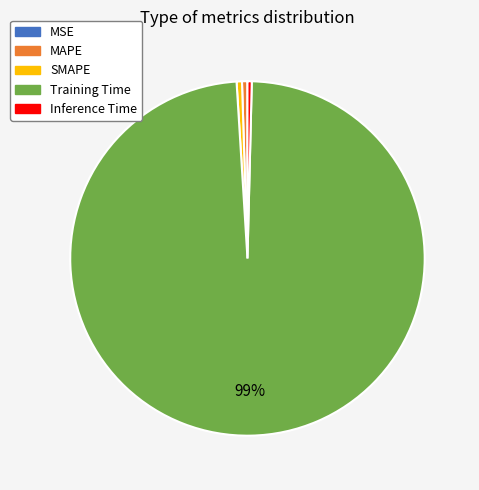

Which category has the biggest portion of the pie?

Training Time